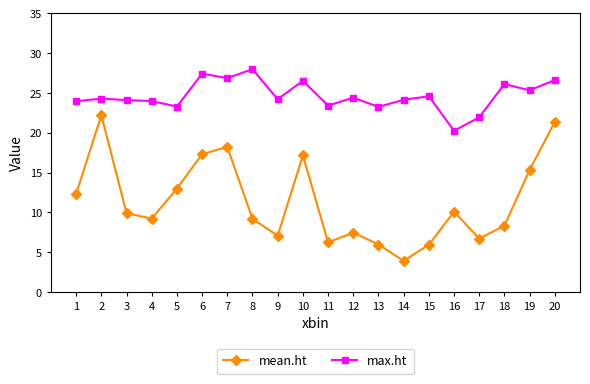

Is the value of mean.ht at 1 greater than the value of max.ht at 2?

No